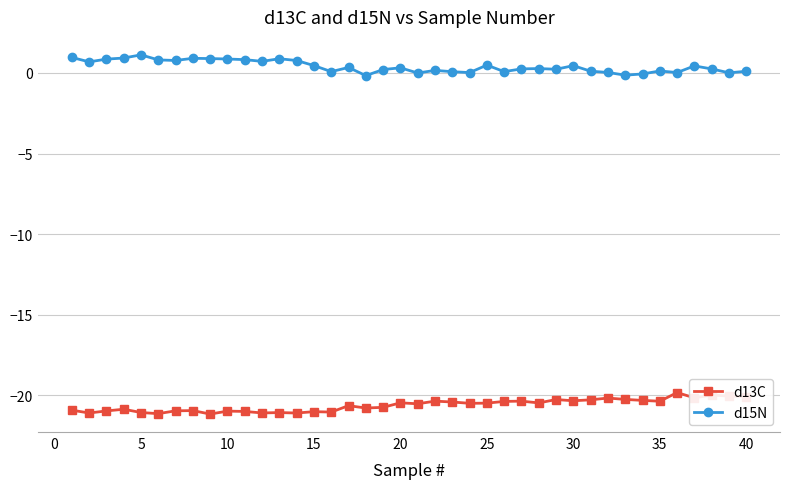

What is the sum of all d15N values?

16.2